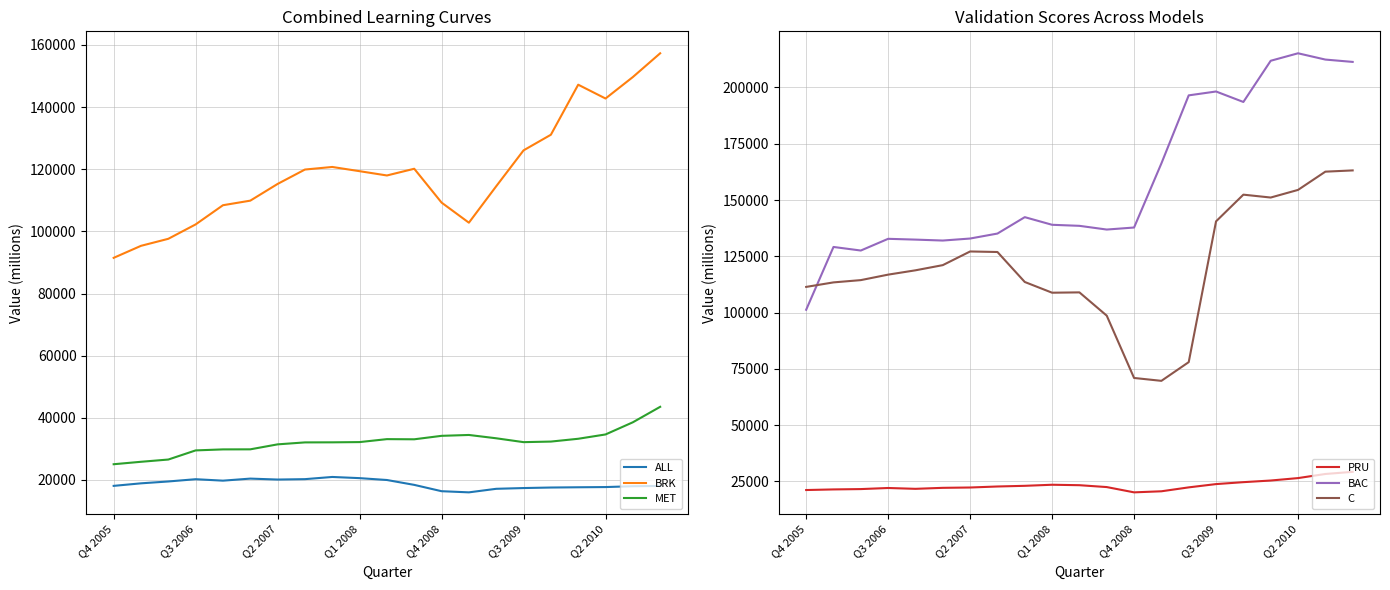

Reading left to right, transcribe all the data shown in this chart.

ALL: 18096	18911	19512	20239	19772	20433	20130	20258	20963	20583	19983	18413	16379	16009	17150	17393	17562	17644	17711	17982	18081
BRK: 91484	95349	97613	102244	108419	109891	115272	119903	120733	119372	117994	120155	109267	102798	114527	126073	131102	147209	142763	149671	157318
MET: 25059	25847	26571	29510	29834	29854	31455	32086	32108	32186	33137	33085	34198	34479	33411	32168	32351	33254	34643	38559	43535
PRU: 21187	21458	21610	22094	21721	22164	22312	22761	23057	23535	23333	22504	20157	20630	22370	23827	24684	25411	26491	28316	29270
BAC: 101262	129155	127570	132771	132421	132005	132900	135109	142394	139003	138540	136888	137791	166272	196492	198209	193557	211859	215181	212391	211351
C: 111412	113418	114428	116865	118783	121083	127154	126913	113598	108835	108981	98638	70966	69688	78001	140530	152388	151109	154494	162601	163156